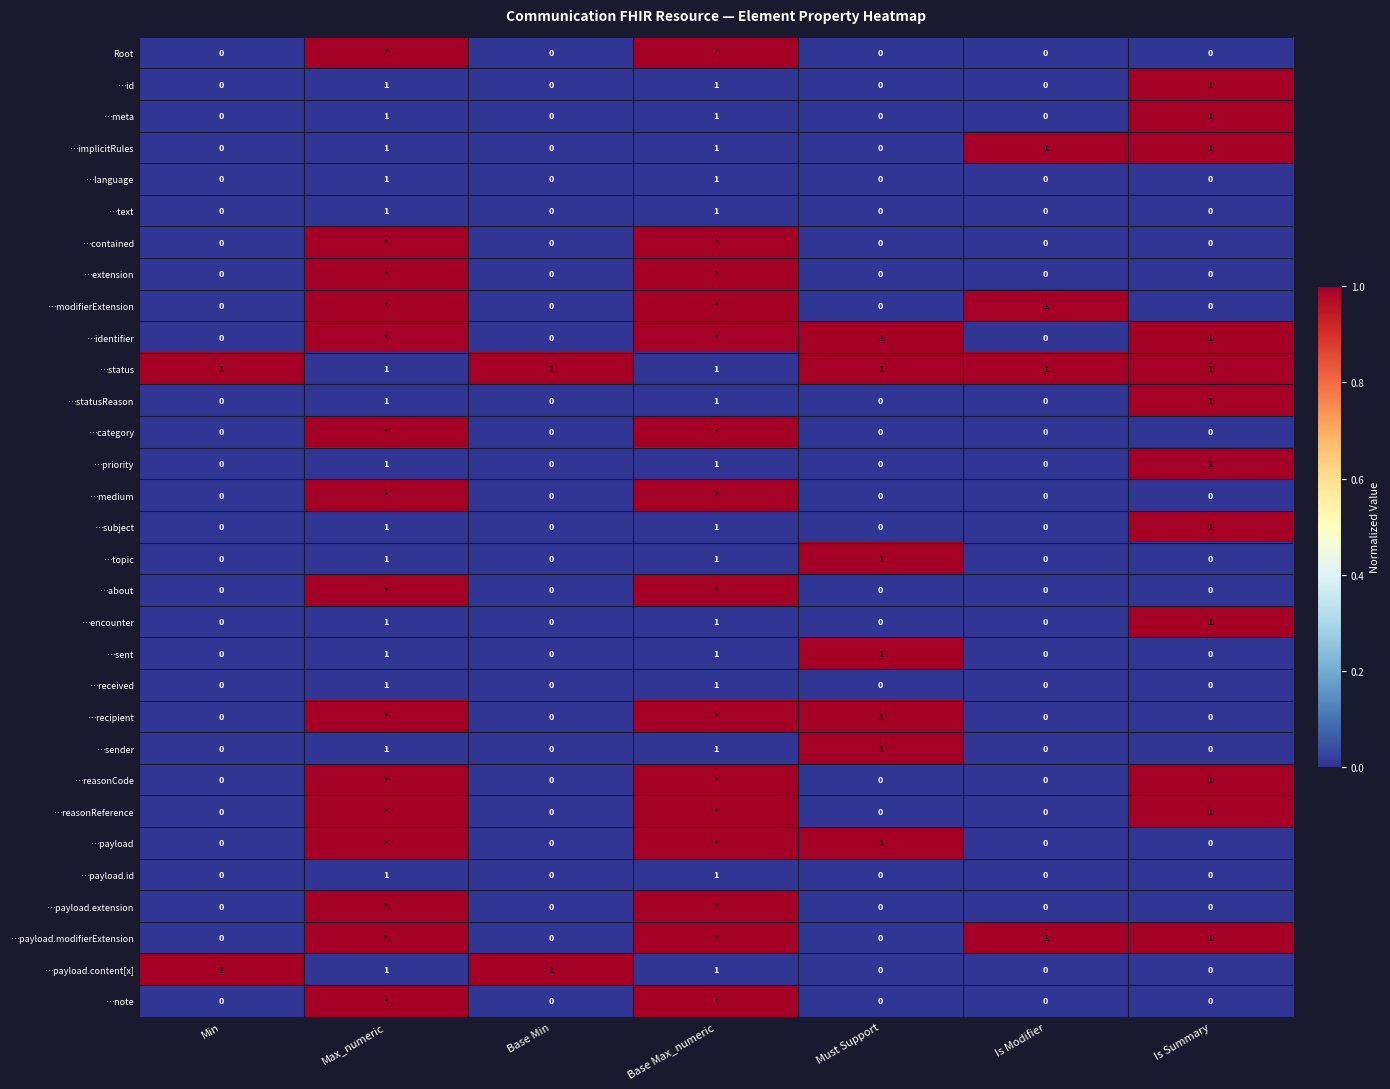

The value of …received at Base Min is 1. True or false?

False